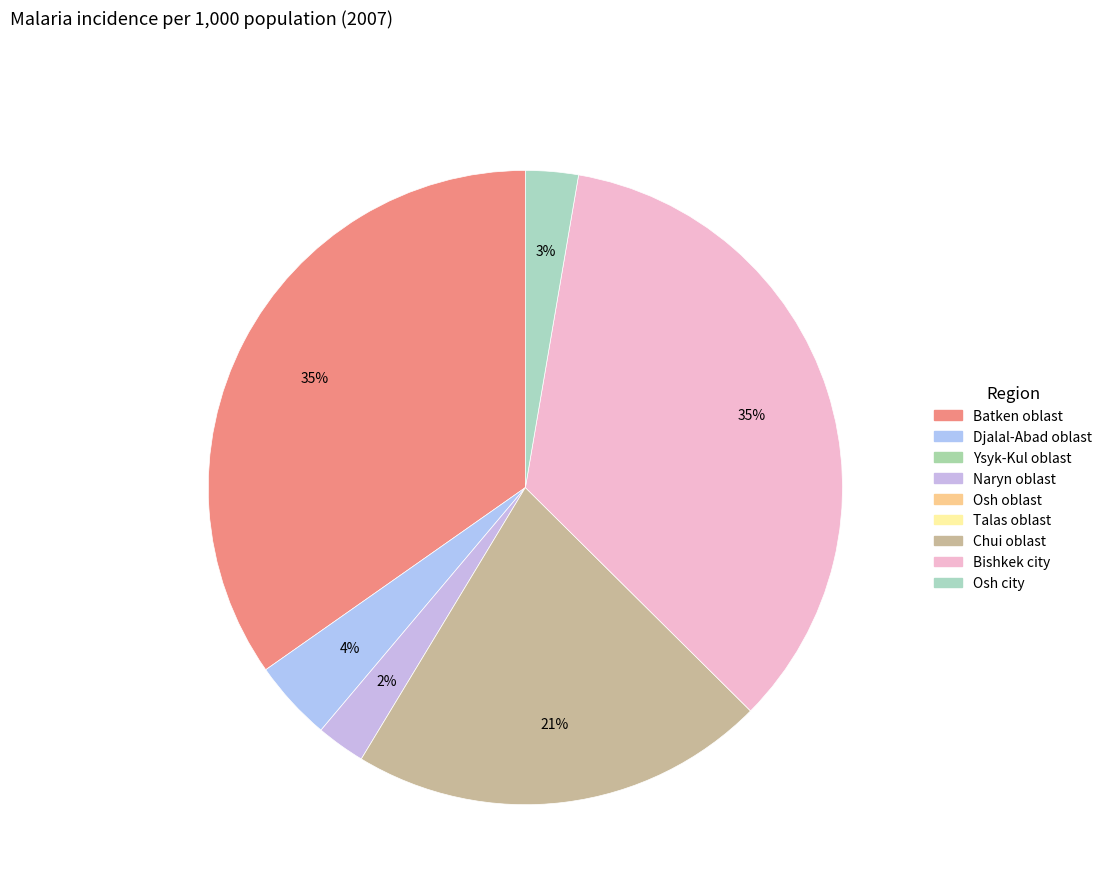

How many segments does this pie chart have?

6